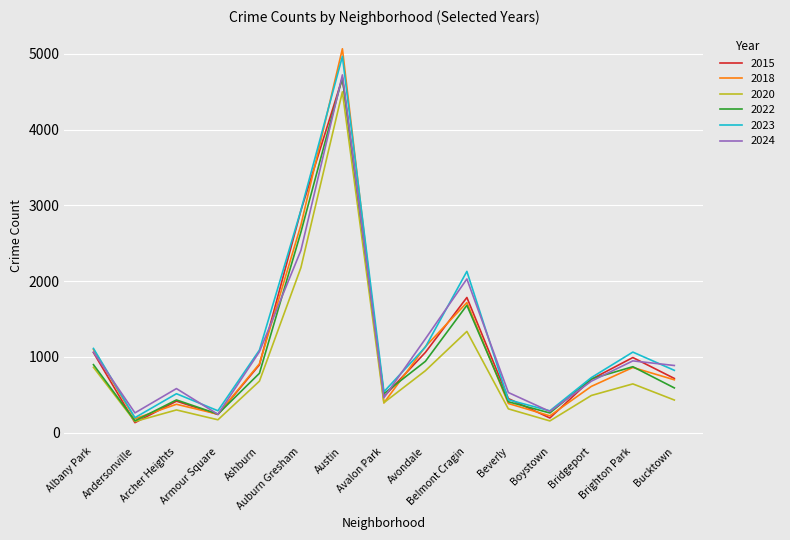

The value of 2018 at Avondale is 1134. True or false?

True